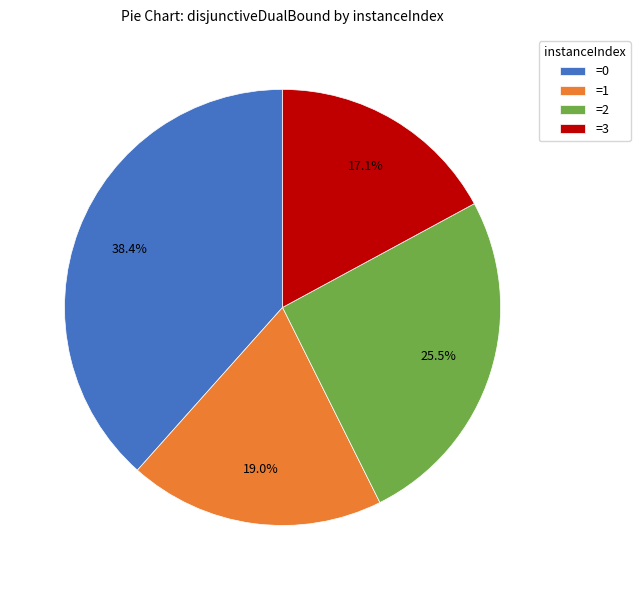

Does any single category account for the majority?

No